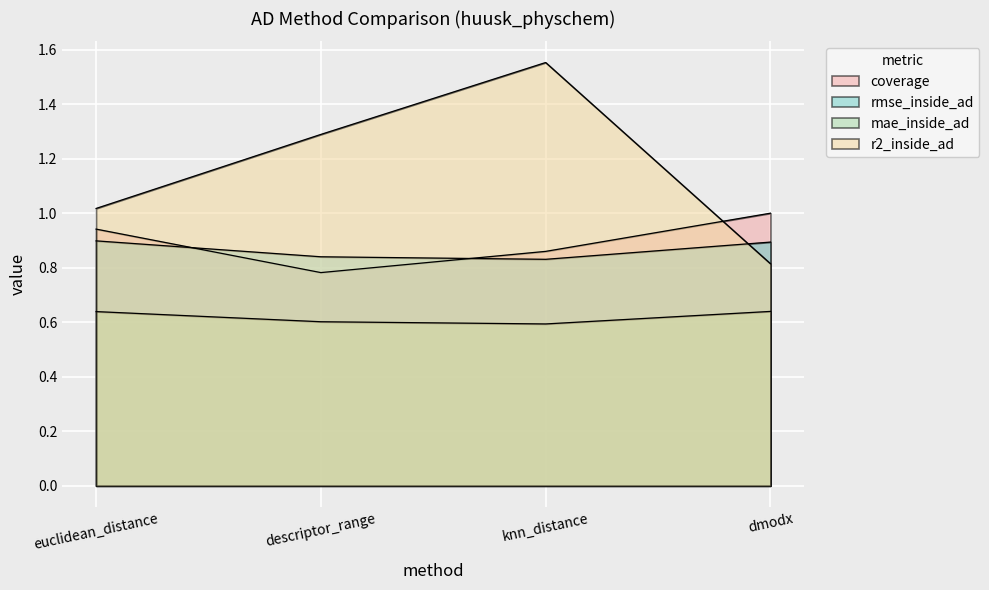

What position from the left is dmodx?

4